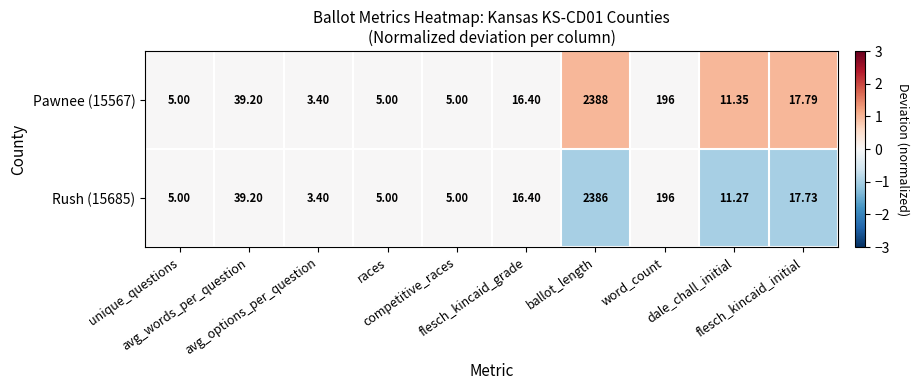

How many categories are shown in the chart?

10